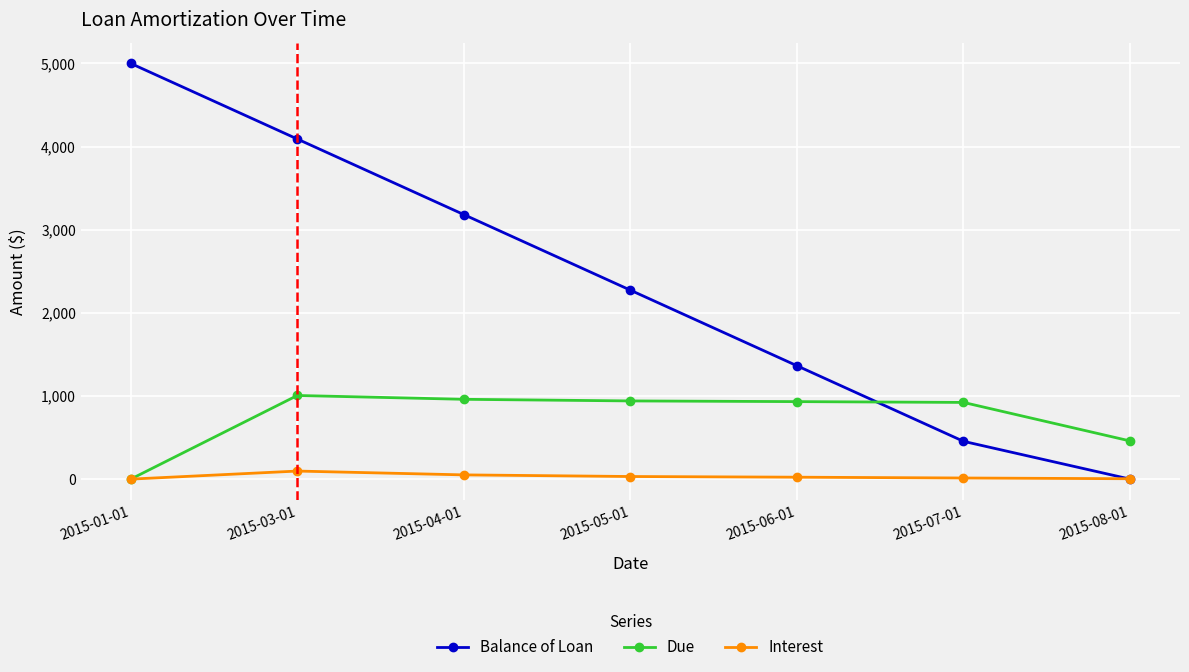

In Interest, how many points are higher than both neighbors (excluding endpoints)?

1